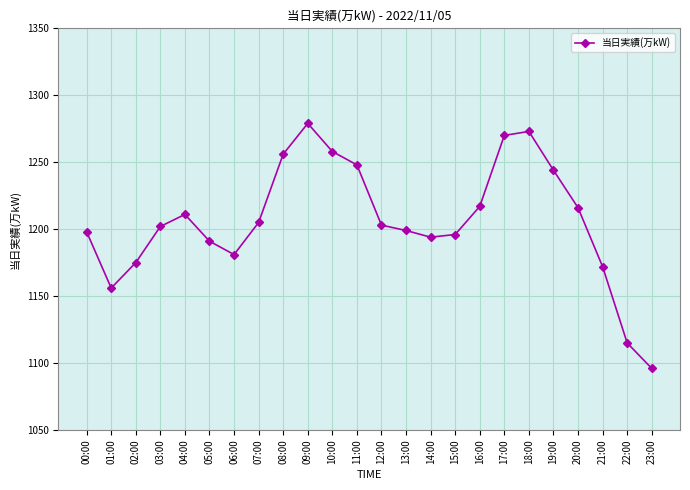

What is the difference between the values at 12:00 and 09:00?

76